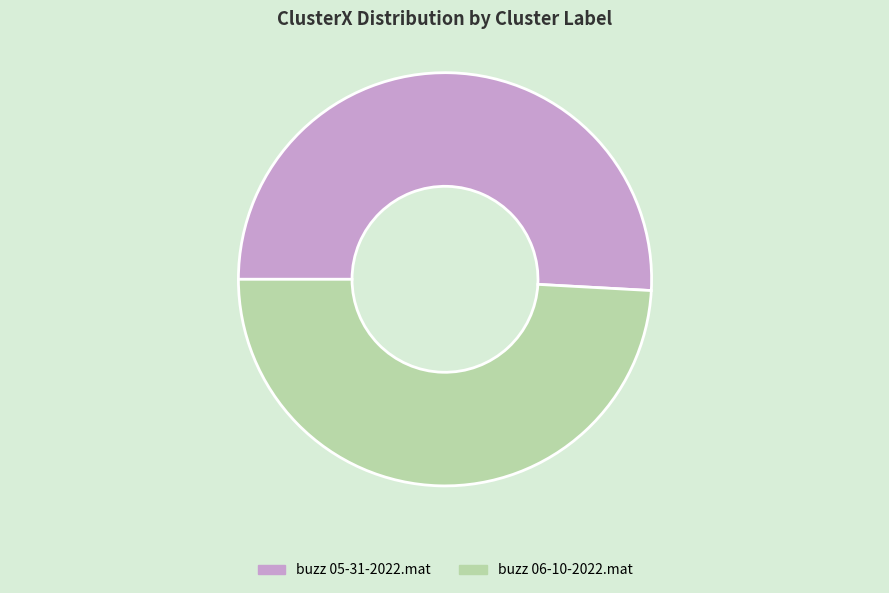

Rank the categories by value from lowest to highest.

buzz 06-10-2022.mat, buzz 05-31-2022.mat